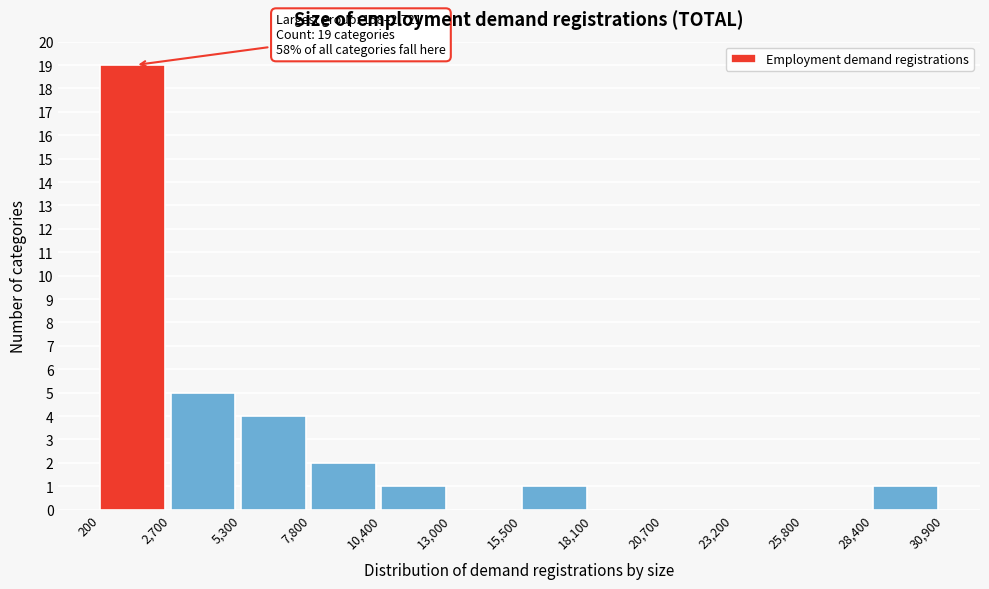

Over which range of the x-axis is the bar tallest?

200 to 2,700